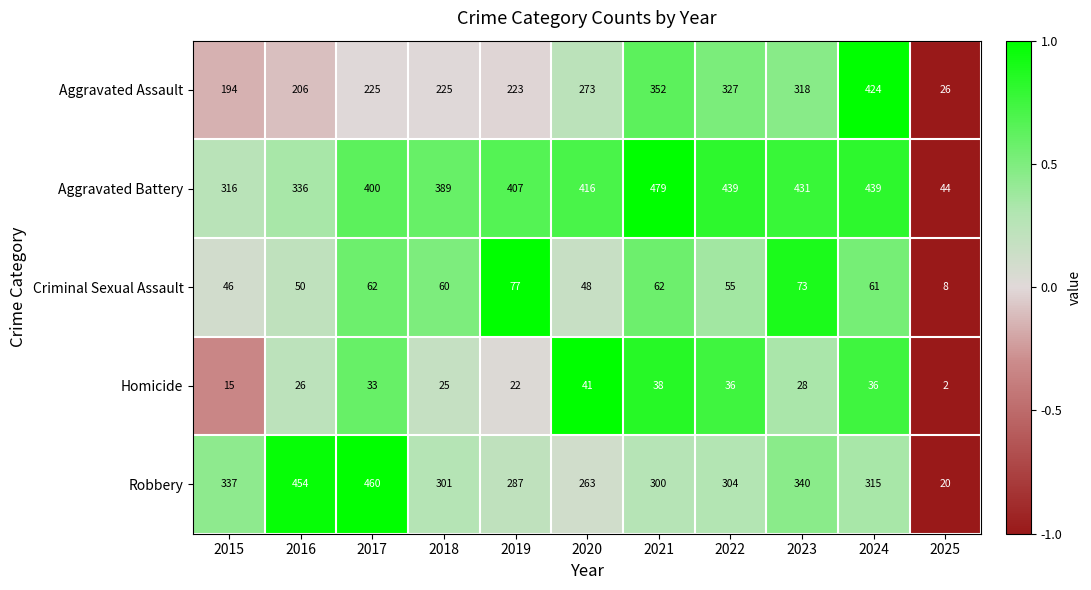

At which category does the chart reach its minimum across all series?

2025